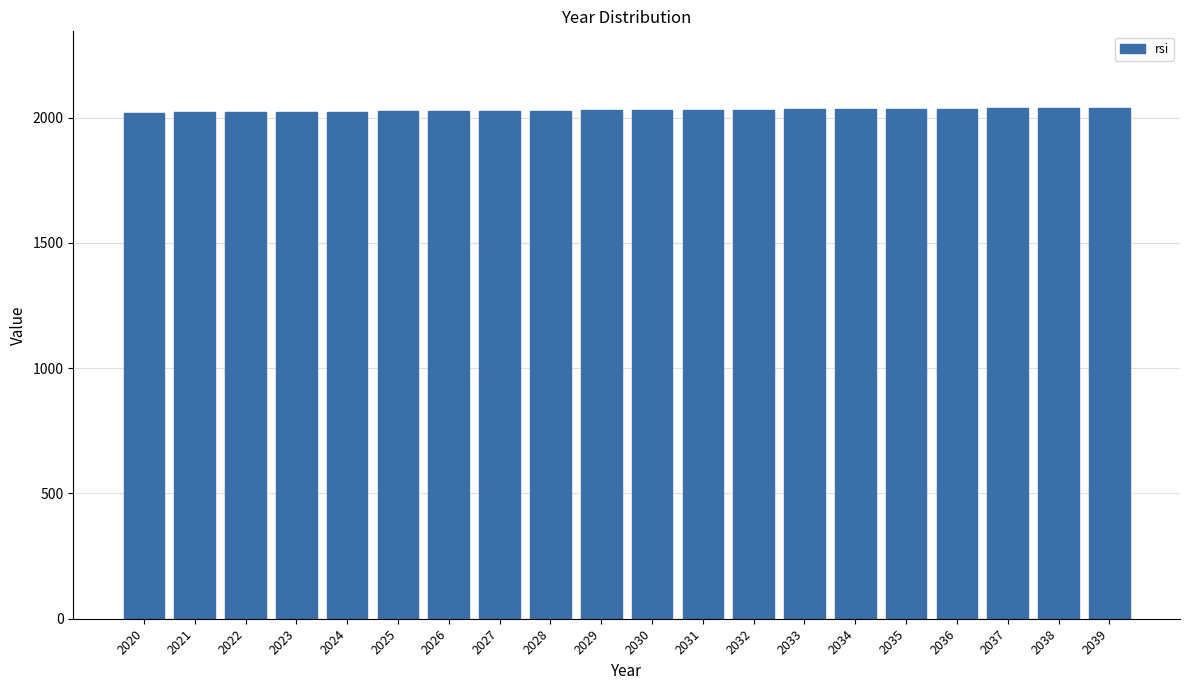

What is the sum of all values?

40590